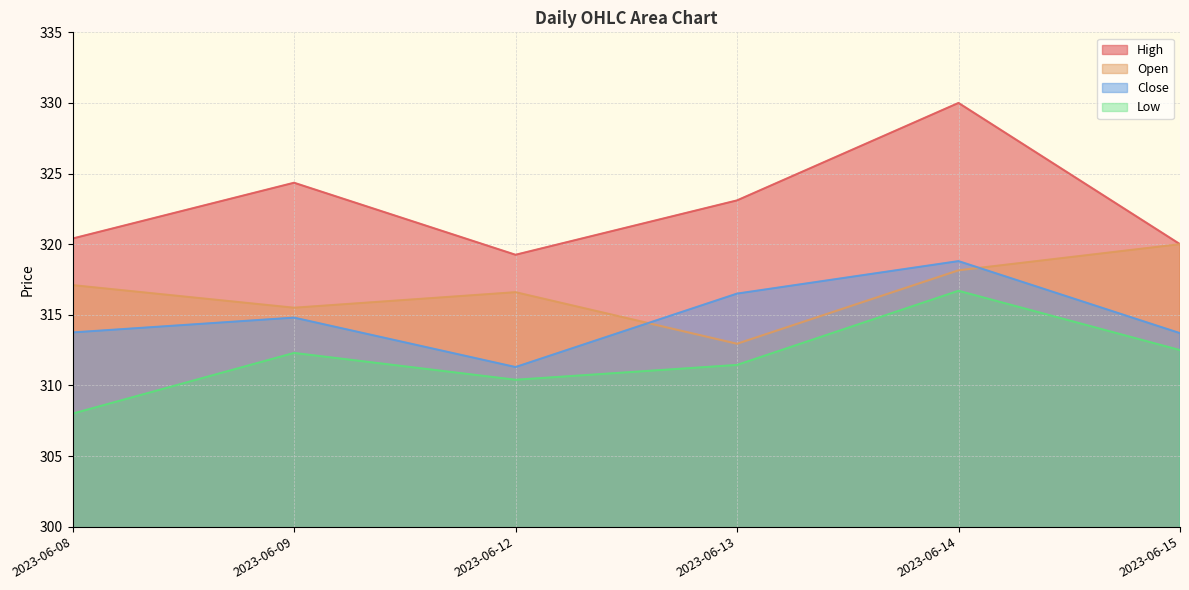

What is the minimum value for Close?

311.3